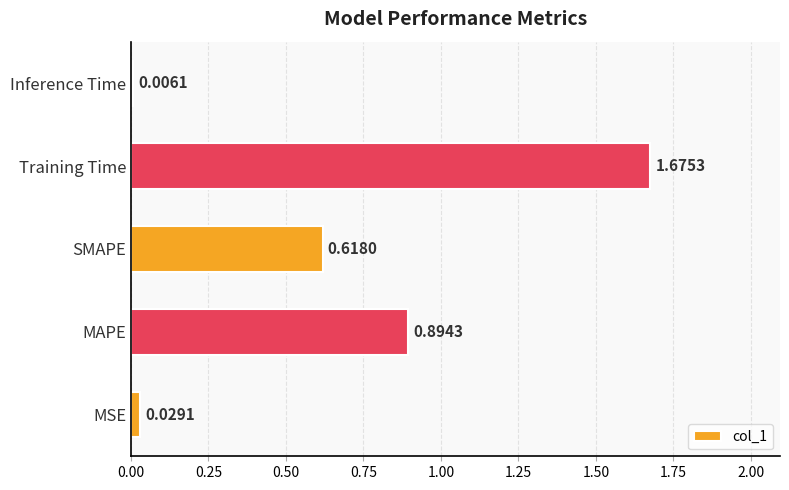

What is the change in value from MSE to SMAPE?

+0.6